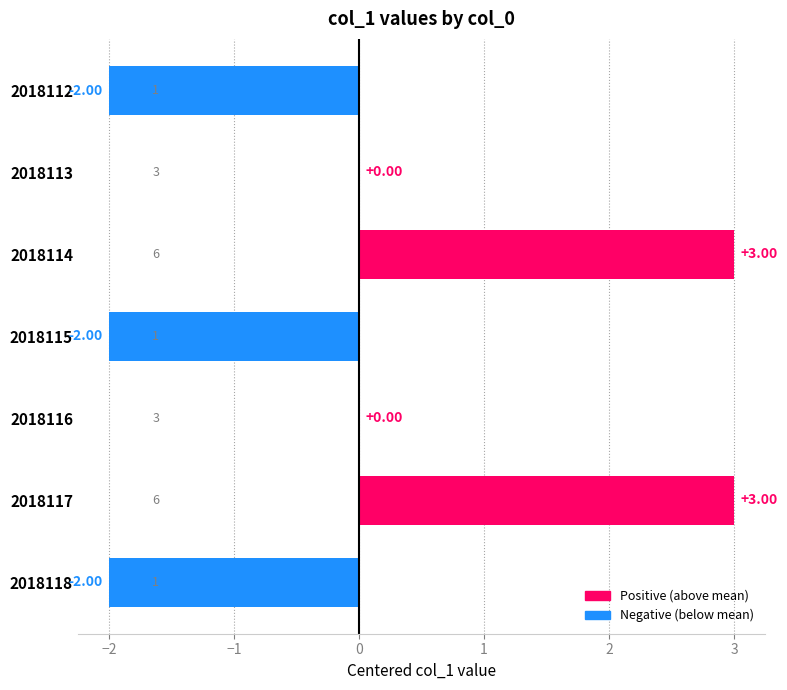

What is the change in value from 2018112 to 2018116?

+2